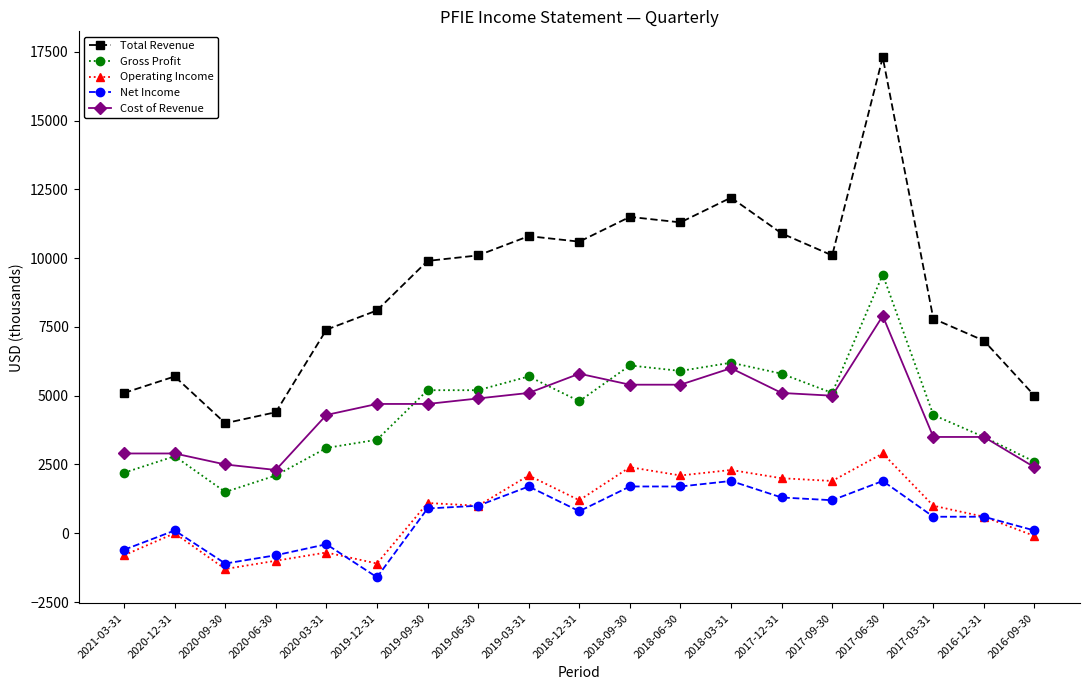

Is it true that Operating Income equals 2100 at 2018-06-30?

True